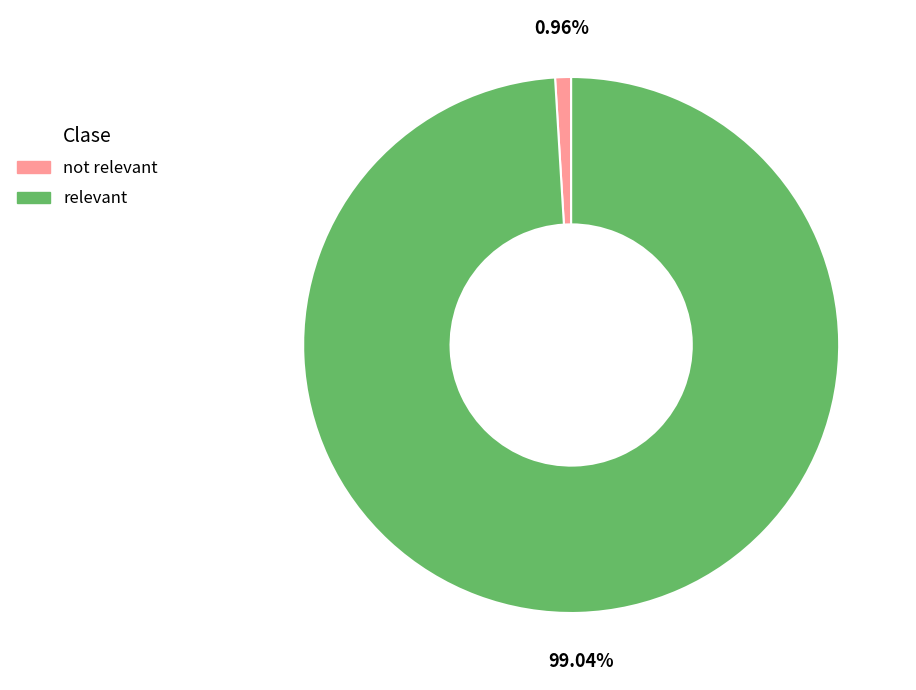

Rank the categories by value from lowest to highest.

not relevant, relevant